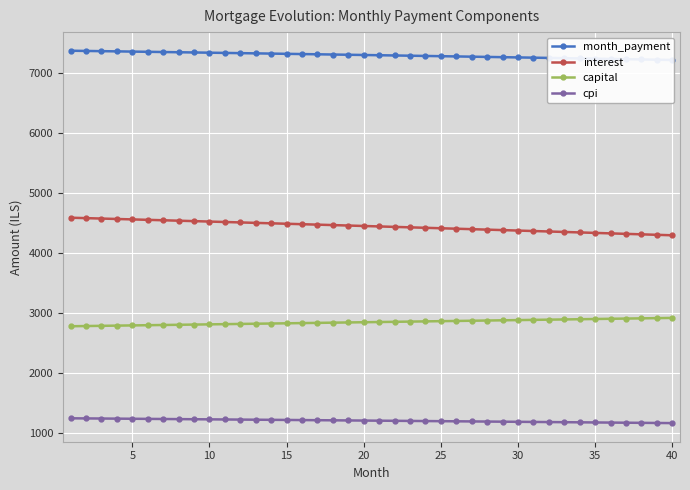

List the series in order of their overall mean, highest first.

month_payment, interest, capital, cpi